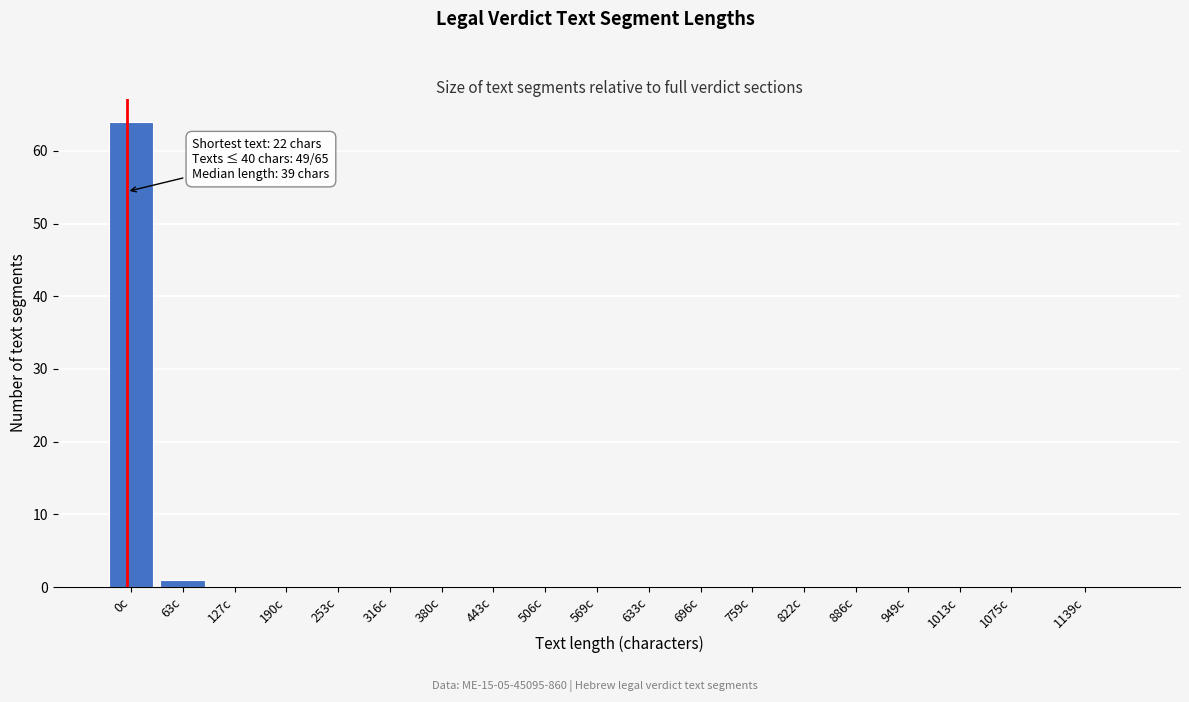

Reading left to right, transcribe all the data shown in this chart.

0c=64	63c=1	127c=0	190c=0	253c=0	316c=0	380c=0	443c=0	506c=0	569c=0	633c=0	696c=0	759c=0	822c=0	886c=0	949c=0	1013c=0	1075c=0	1139c=0